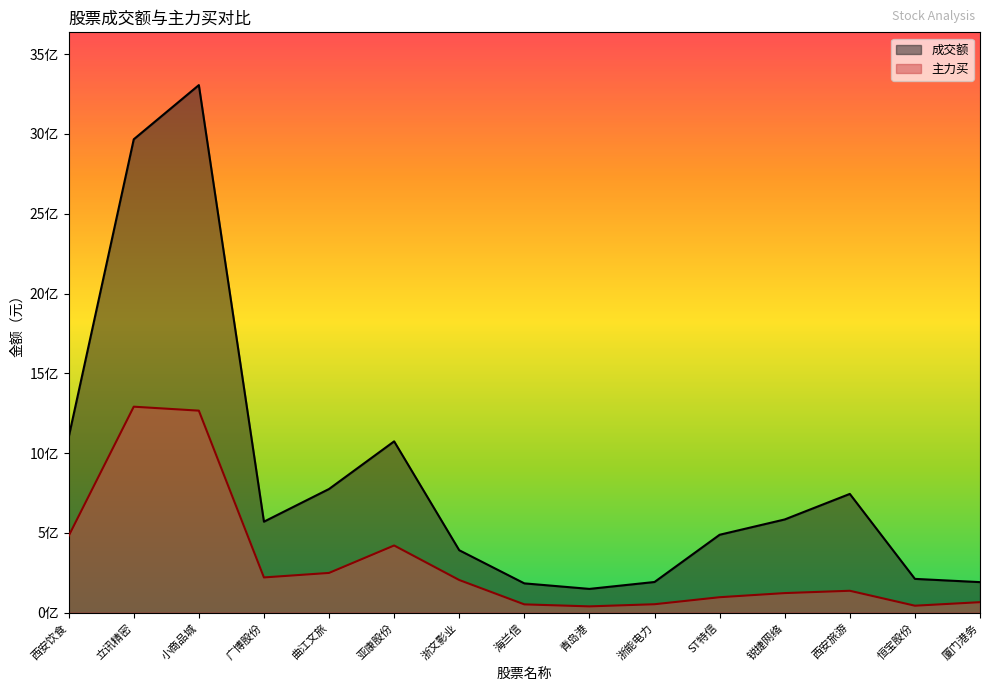

How many lines are shown in the chart?

2